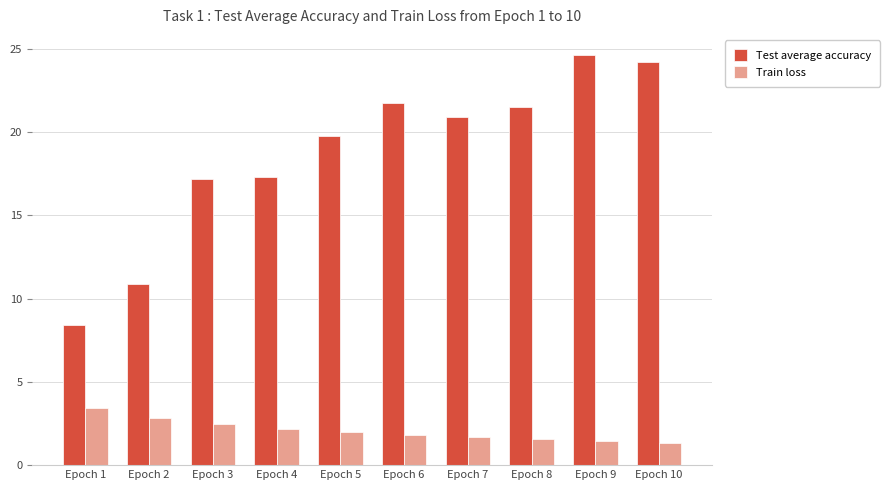

What are all the series names shown in the legend?

Test average accuracy, Train loss